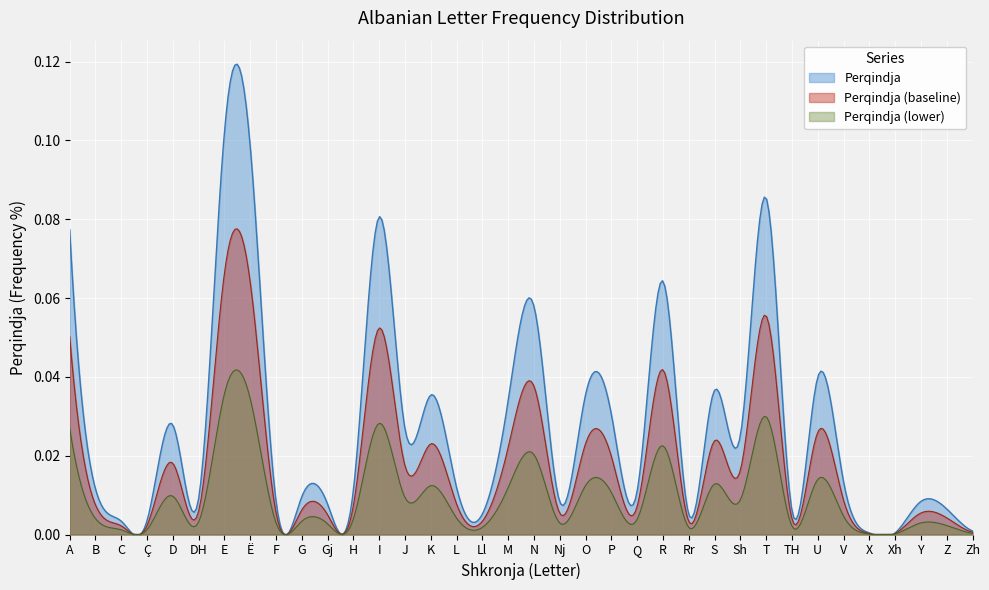

Does the chart display data point markers on the line(s)?

No